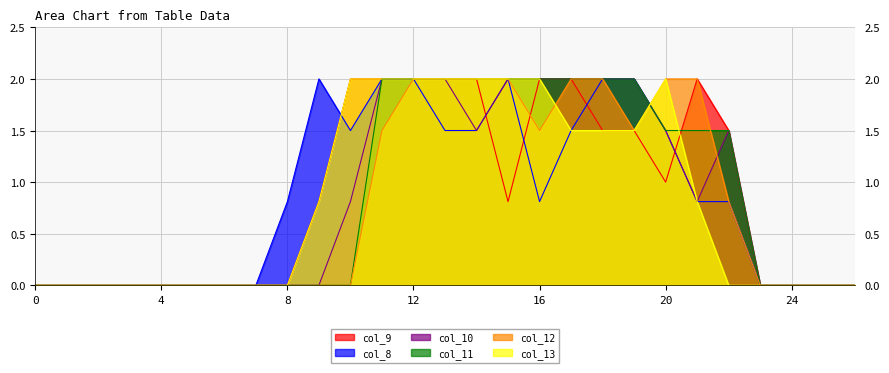

Where is col_11 nearest to the value 1?

20